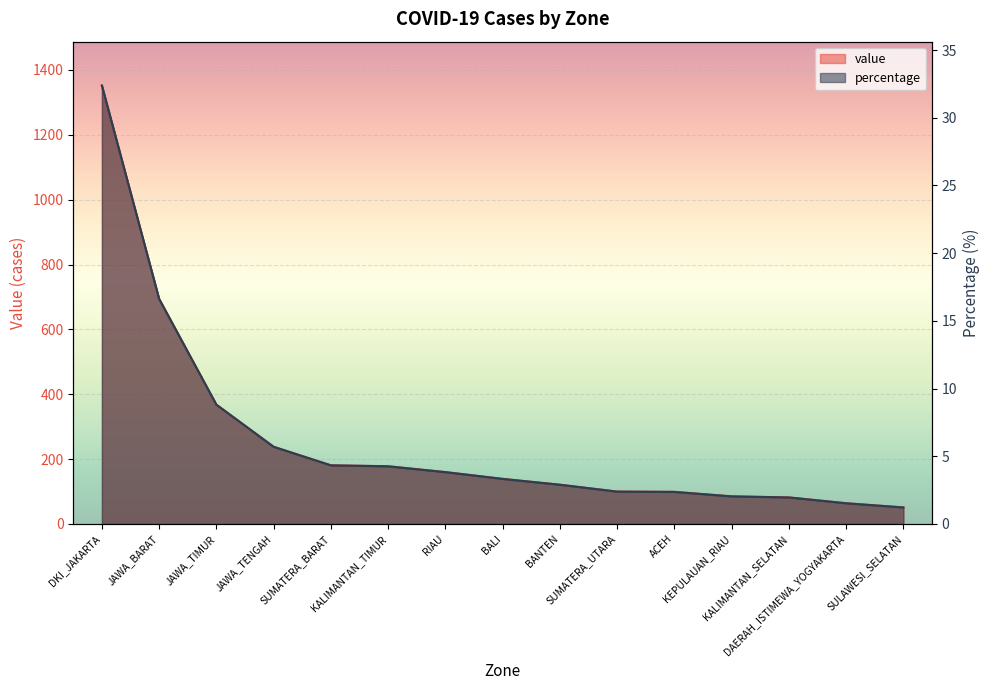

Which series changed the most between DKI_JAKARTA and KALIMANTAN_TIMUR?

value